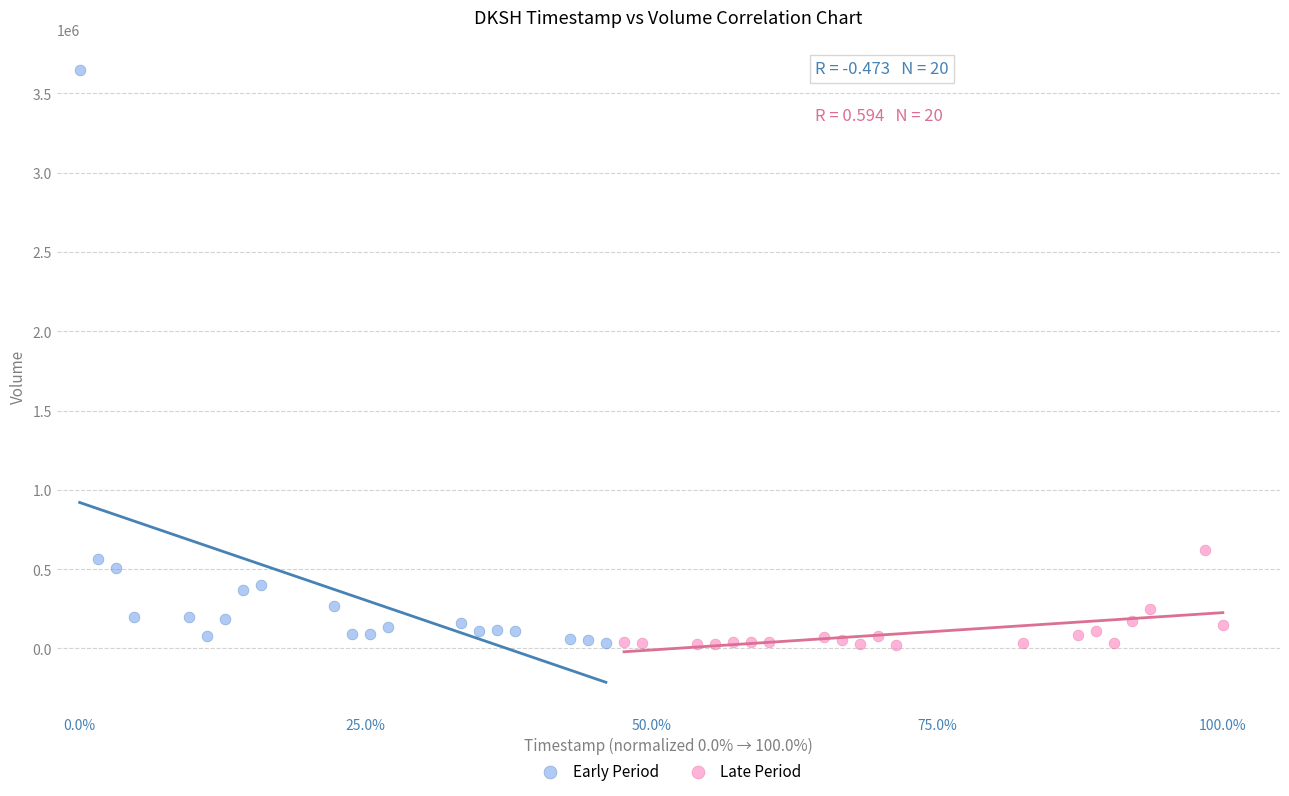

Which series reaches the maximum Y coordinate?

Early Period